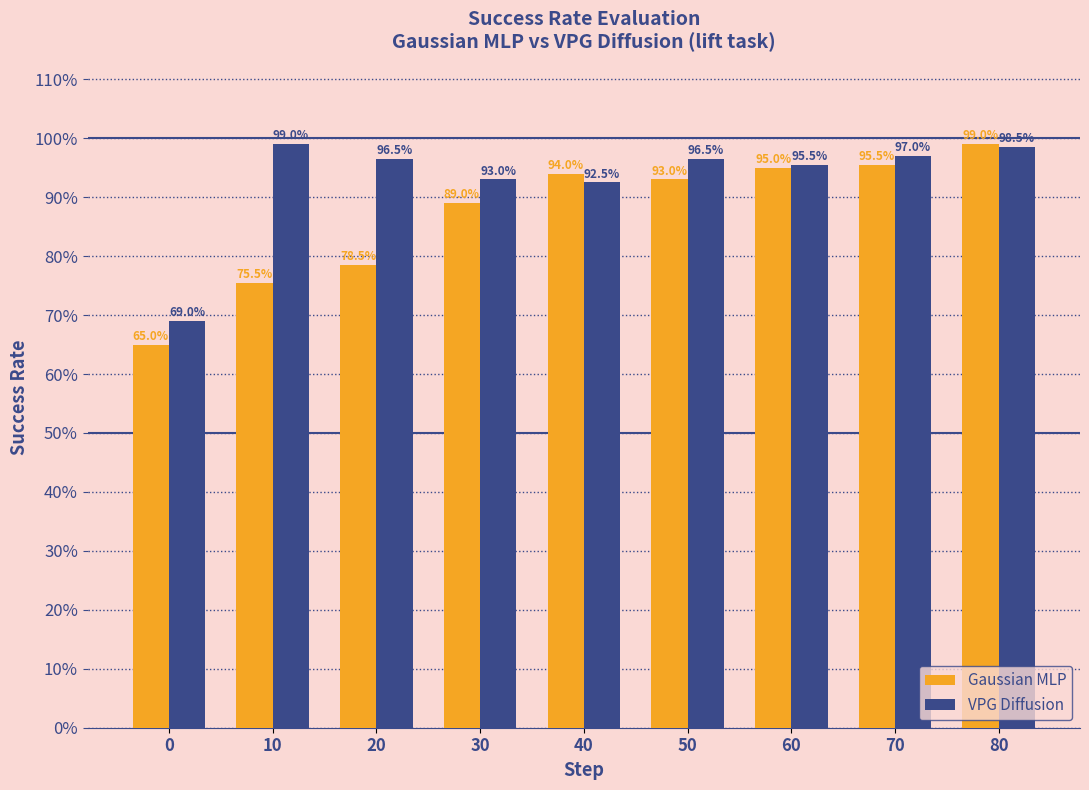

What is the smallest value displayed?

0.7